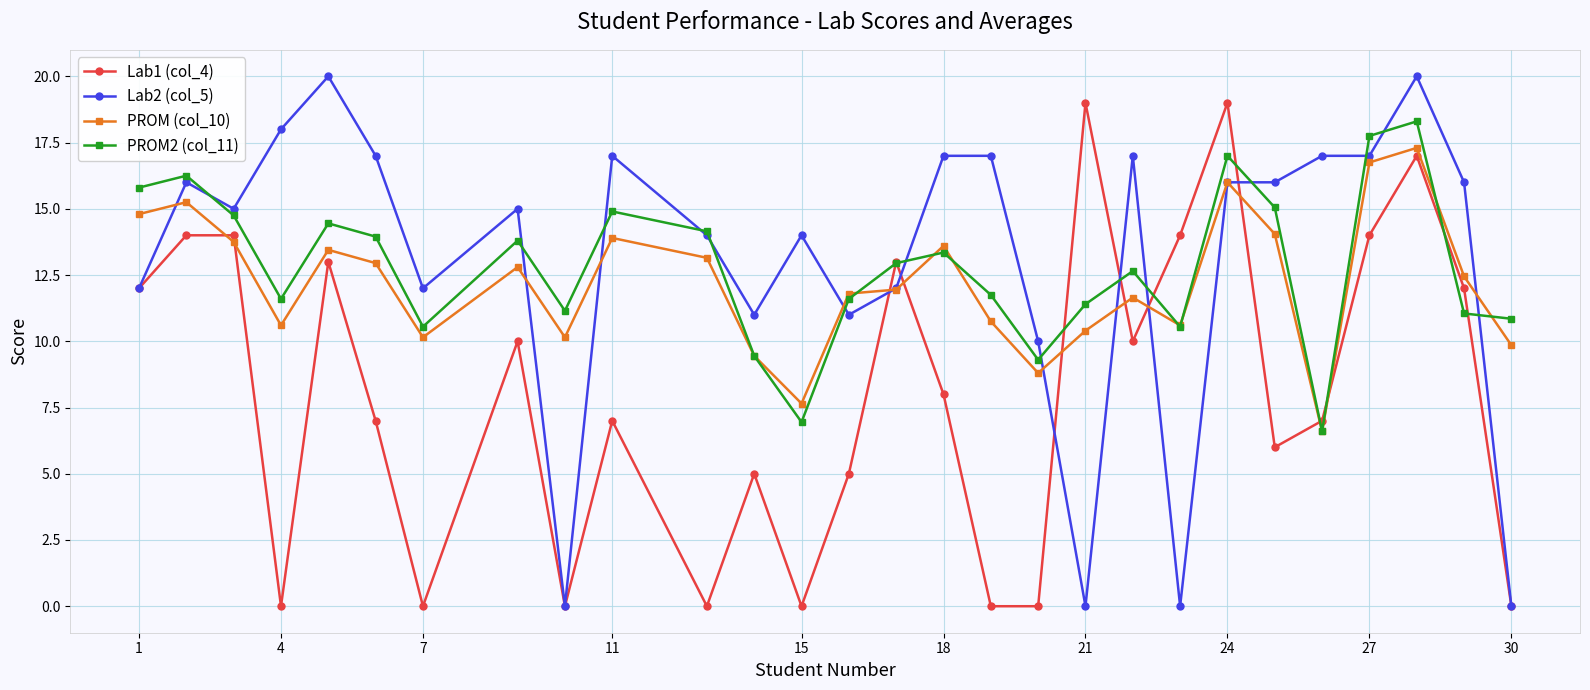

Does the chart display data point markers on the line(s)?

Yes